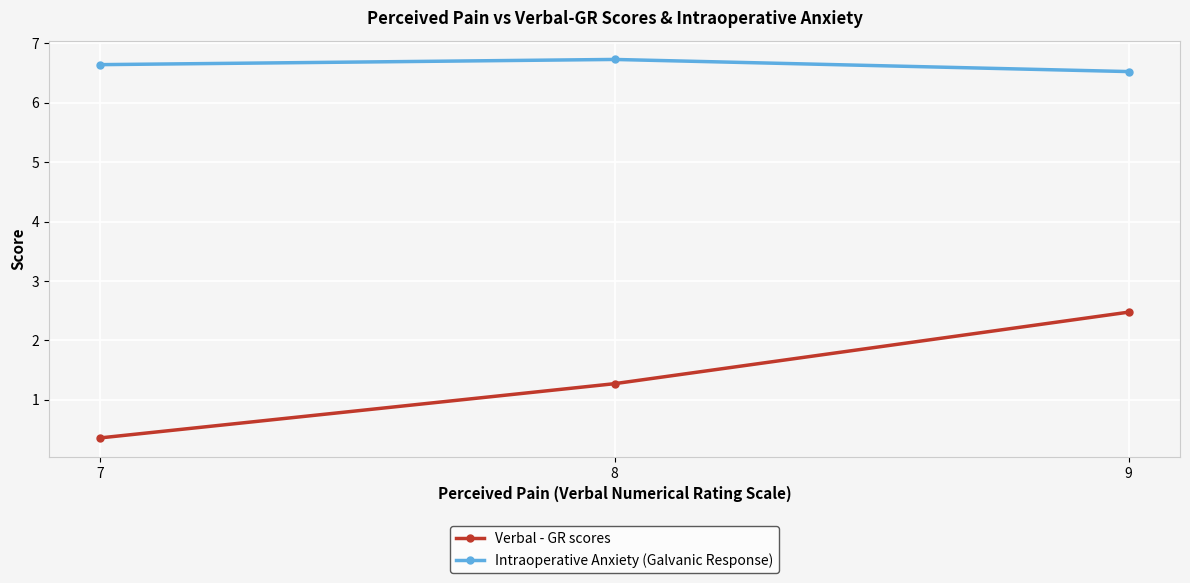

Reading right to left, list all the values displayed in this chart.

Verbal - GR scores: 9=2.5	8=1.3	7=0.4
Intraoperative Anxiety (Galvanic Response): 9=6.5	8=6.7	7=6.6